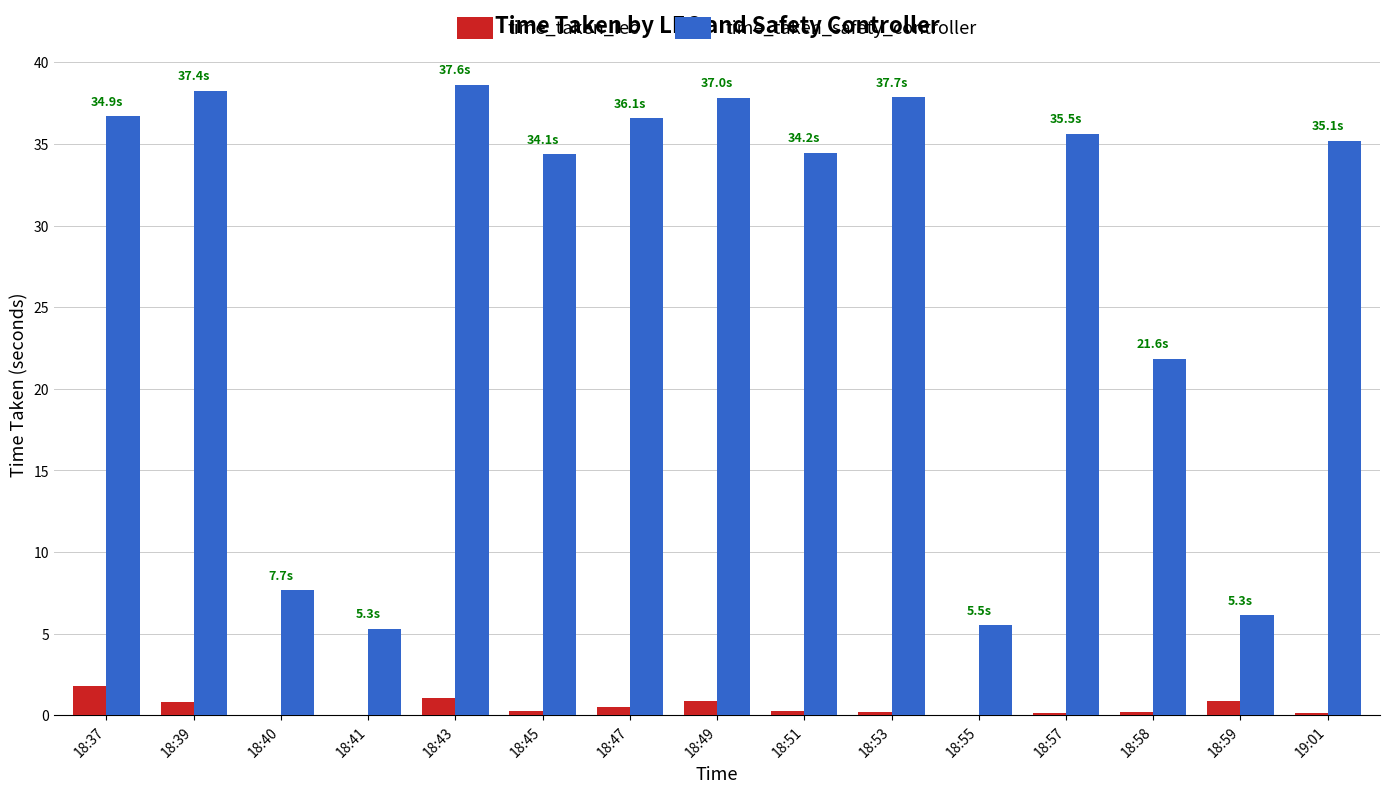

Which label corresponds to the largest value in the chart?

18:43